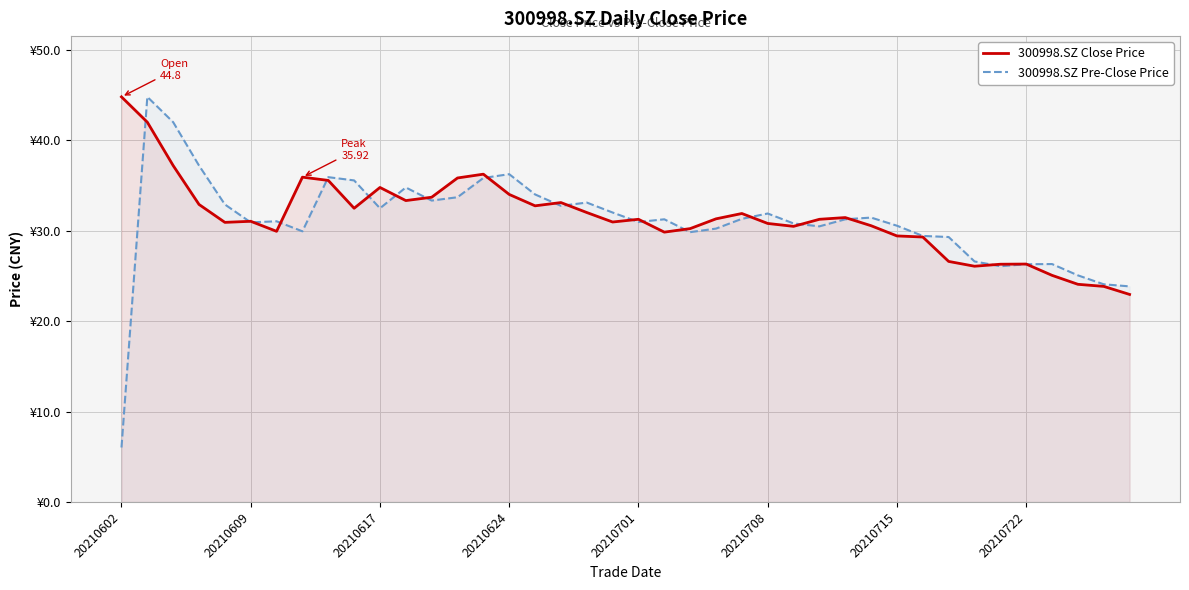

How many data points does each series have?

40